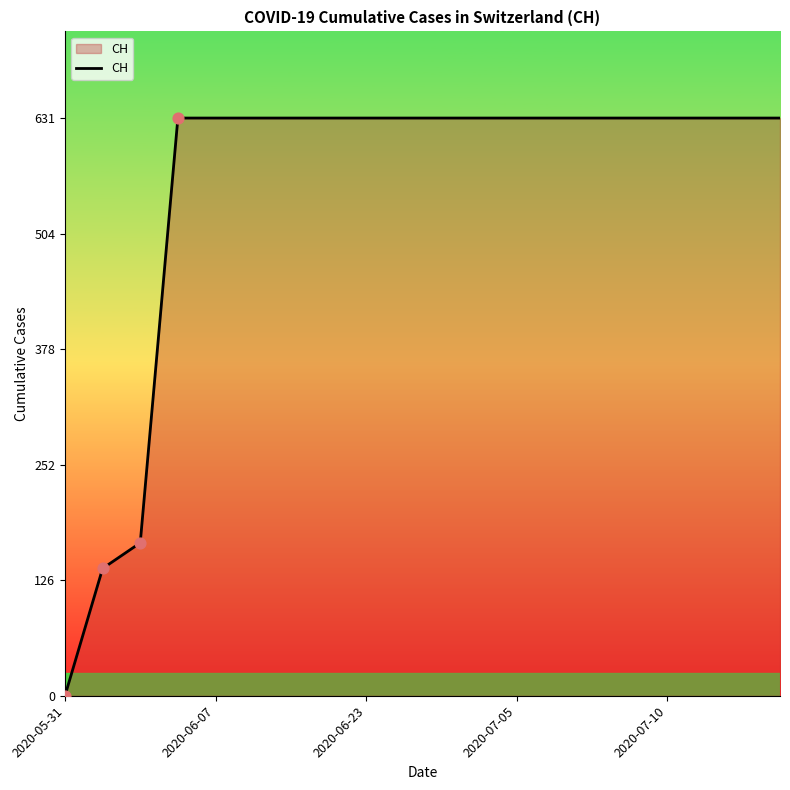

What is the maximum value shown in the chart?

631